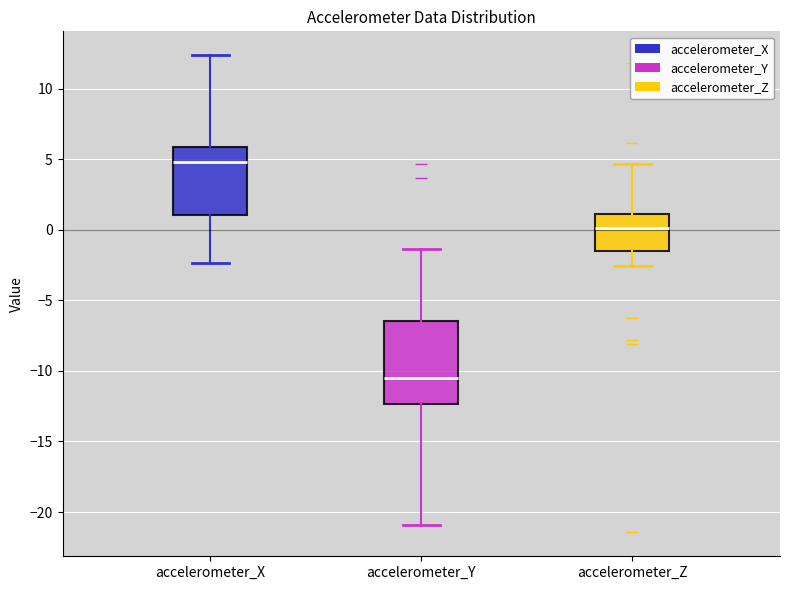

Reading left to right, read every box against the y-axis: the position of its median line, the range the box covers, and the ends of its whiskers. The values are not printed on the chart, so give them approximately, as read against the axis.

accelerometer_X: median 5.0, box 1.0 to 6.0, whiskers -2.5 to 12.5
accelerometer_Y: median -10.5, box -12.5 to -6.5, whiskers -21.0 to -1.5
accelerometer_Z: median 0.0, box -1.5 to 1.0, whiskers -2.5 to 4.5